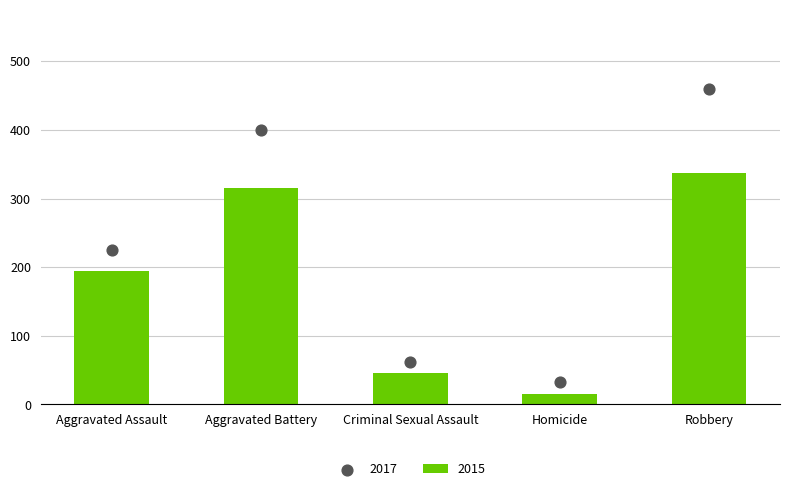

What is the total value across all series at Homicide?

48